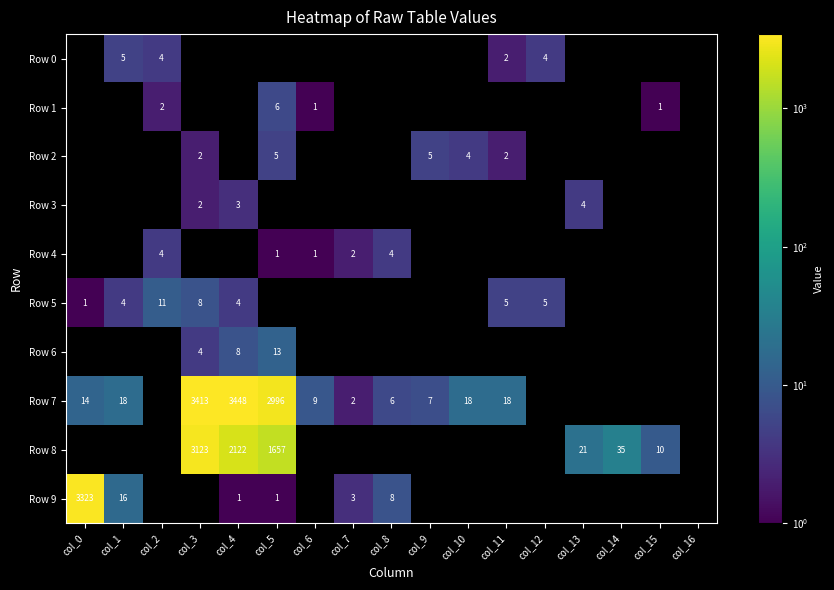

Between col_15 and col_12, which is larger?

col_12